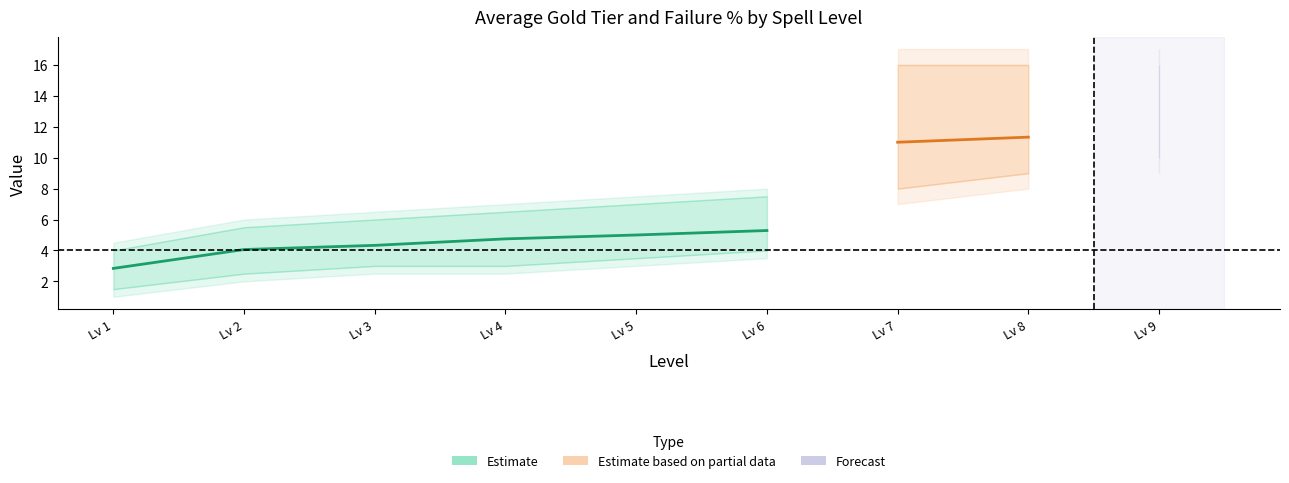

What is the sum of the Gold Tier Mean values at 9 and 4?

10.8